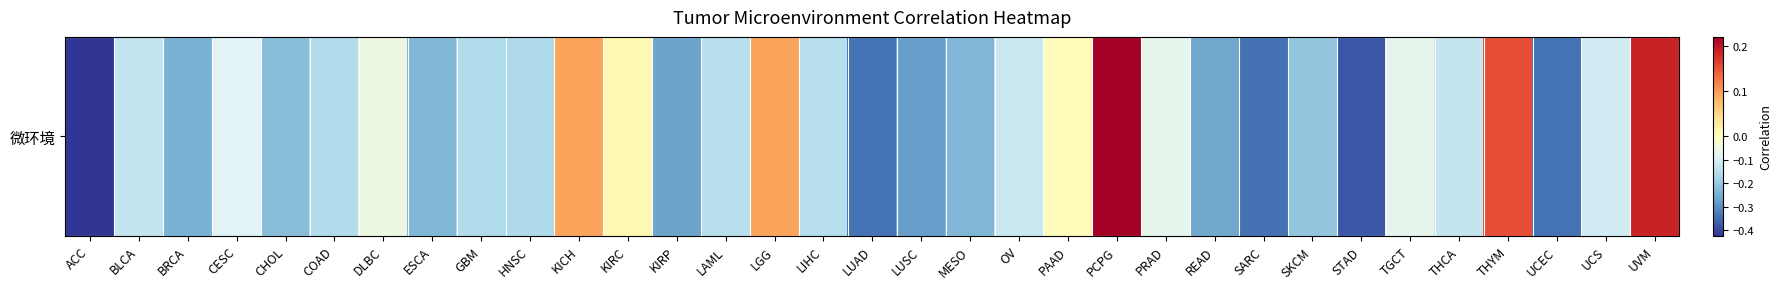

True or false: the data shows -0.2 at MESO.

True